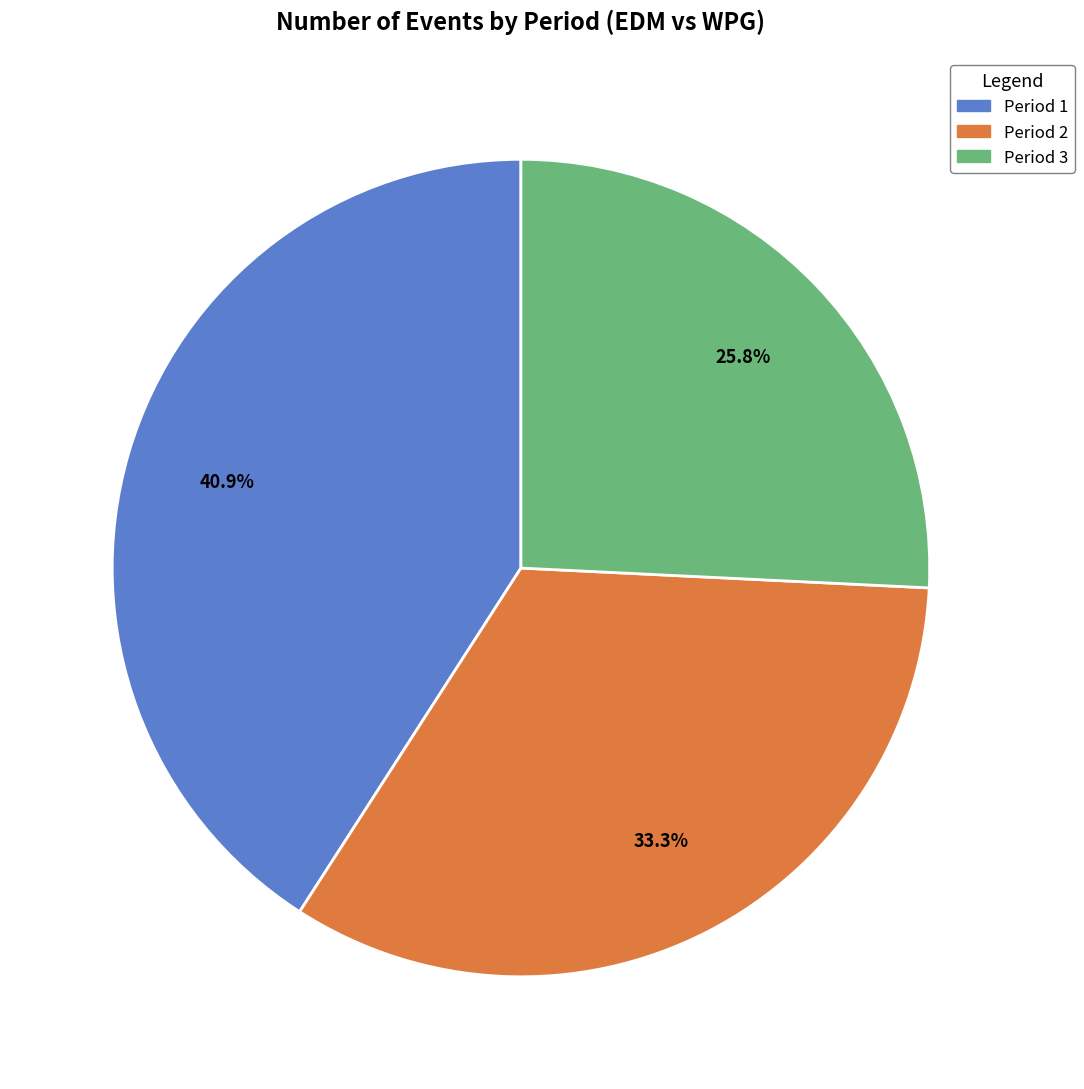

What percentage is NOT represented by Period 2?

66.7%